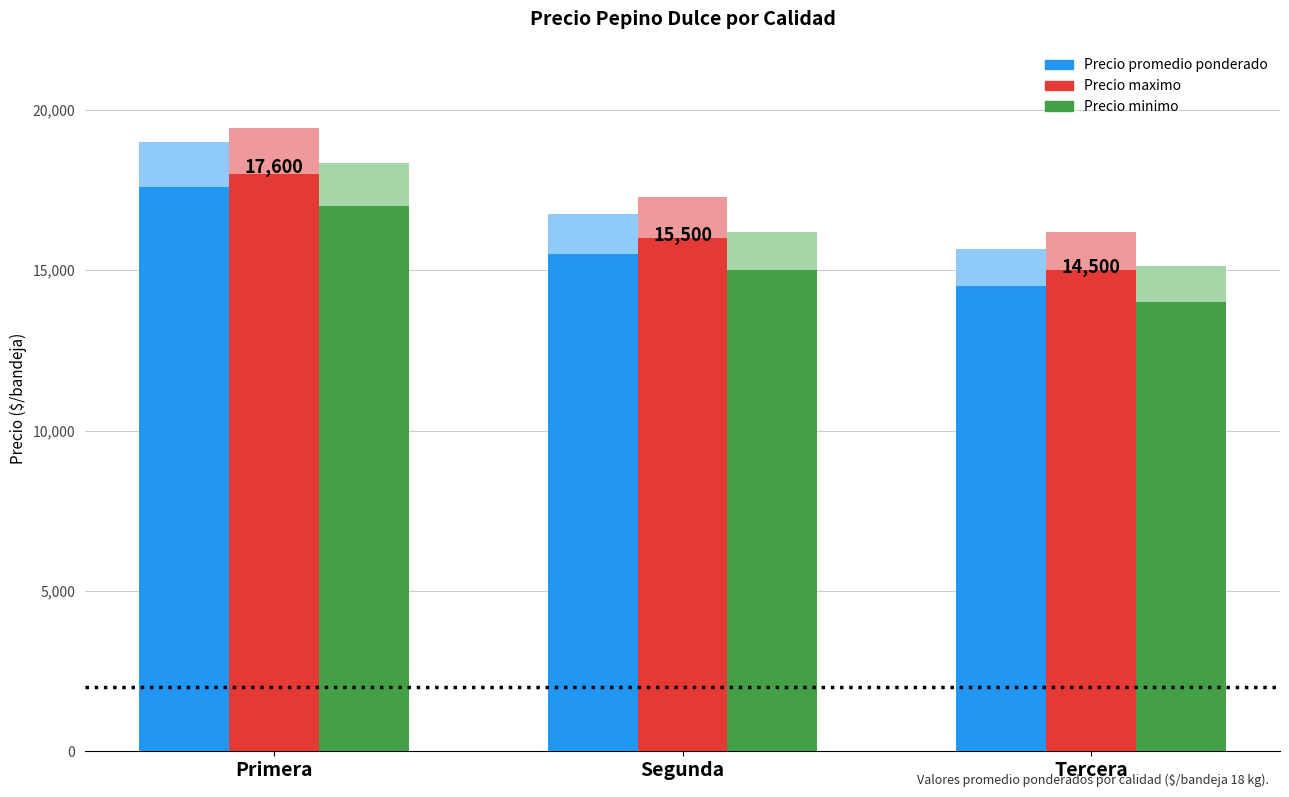

What is the value of the Precio minimo bar at the 2nd from the left?

15000